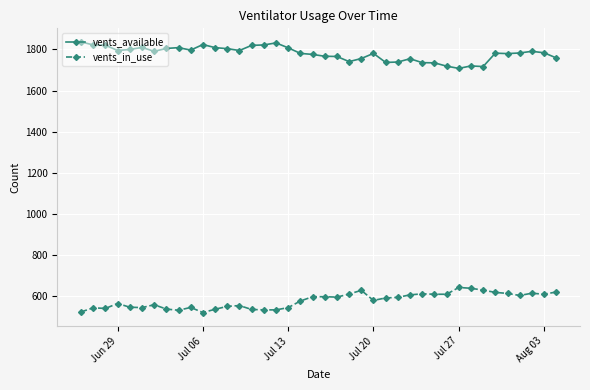

True or false: vents_available has more than 2 interior local peaks.

True